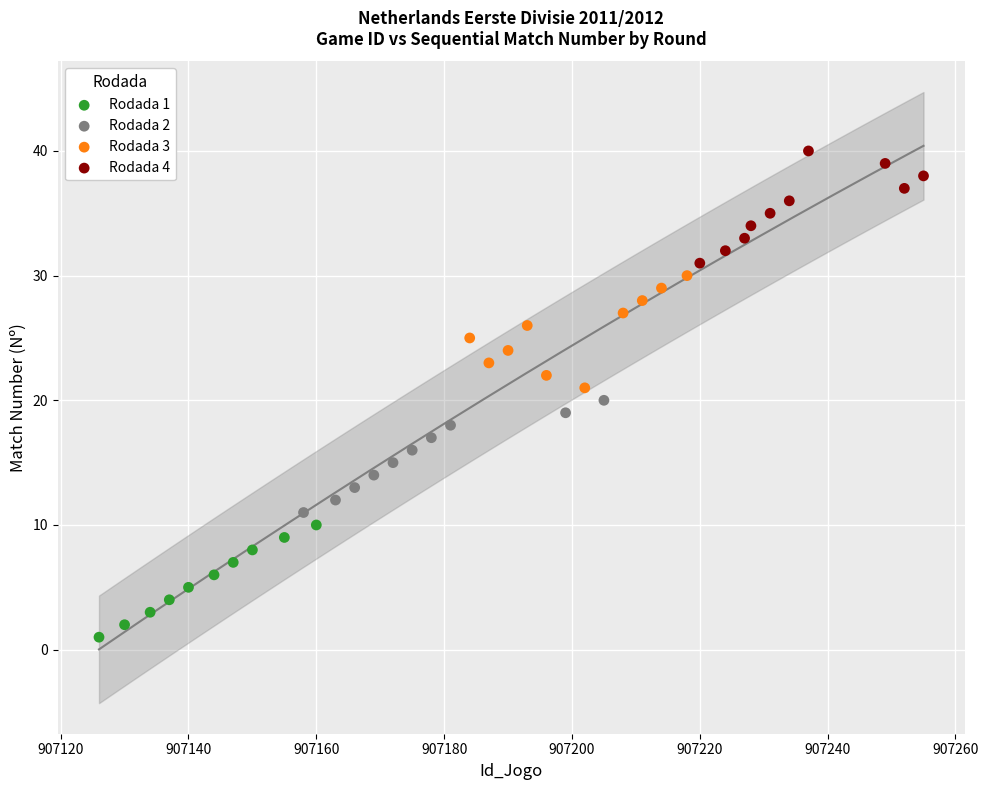

Which series contains the highest Y value?

Rodada 4